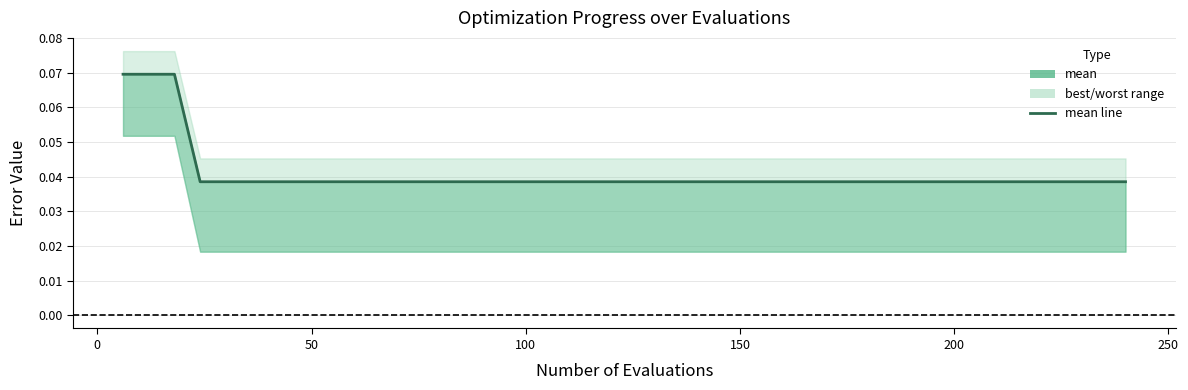

The value at 50 is 0.1. True or false?

False